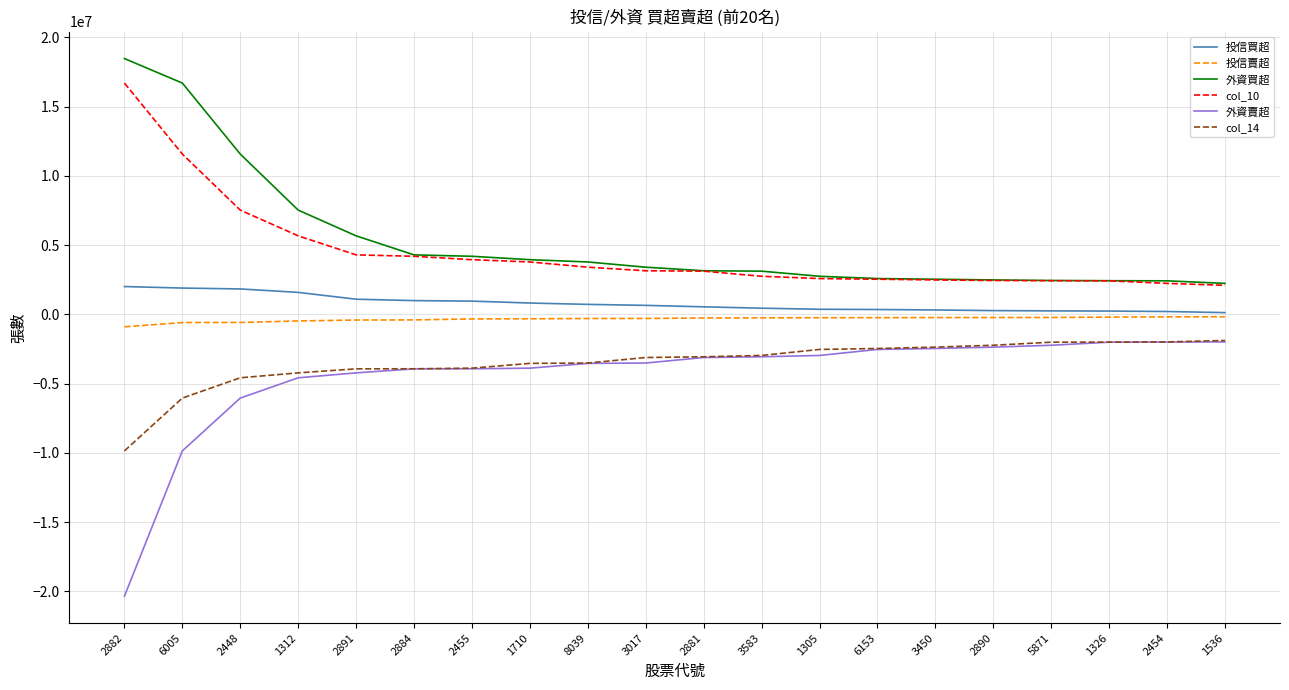

What position from the right is 1536?

1